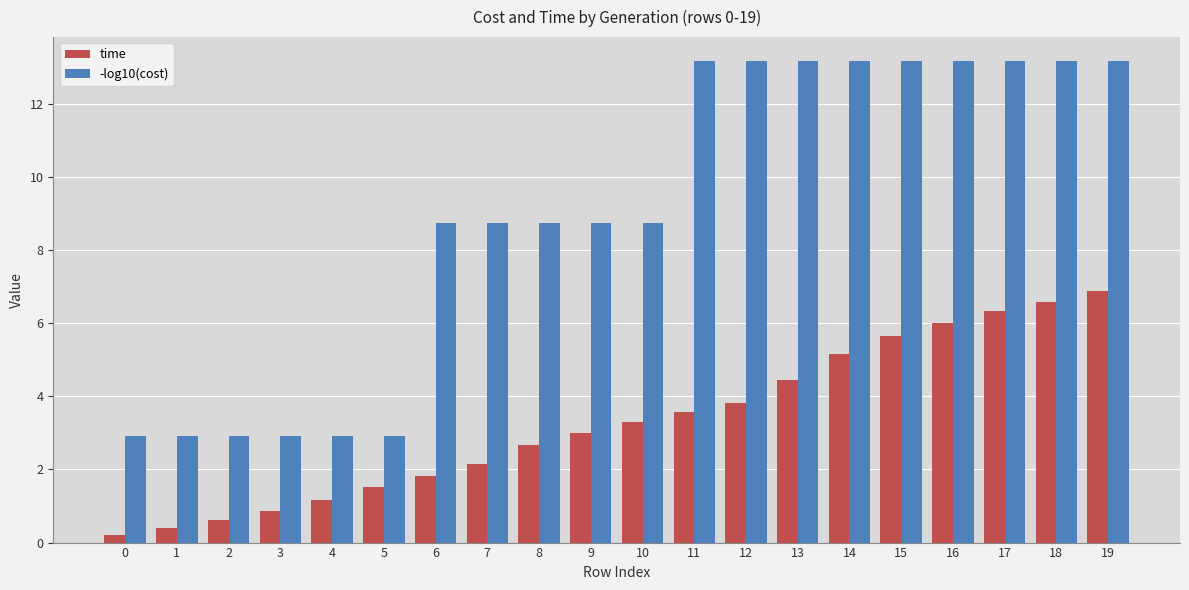

How many bars are there in total?

40